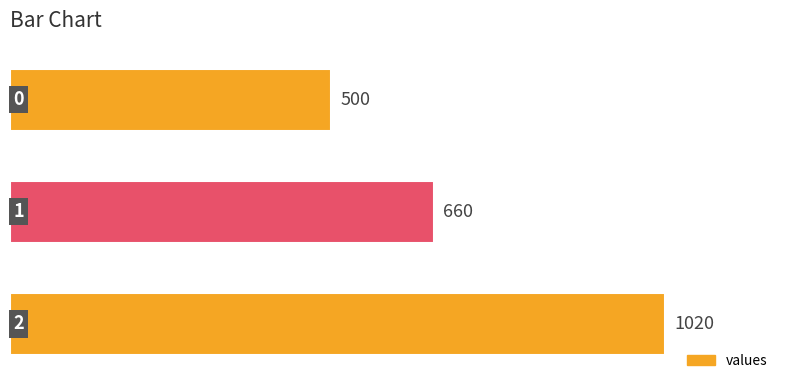

How many values are between 500 and 1020?

3